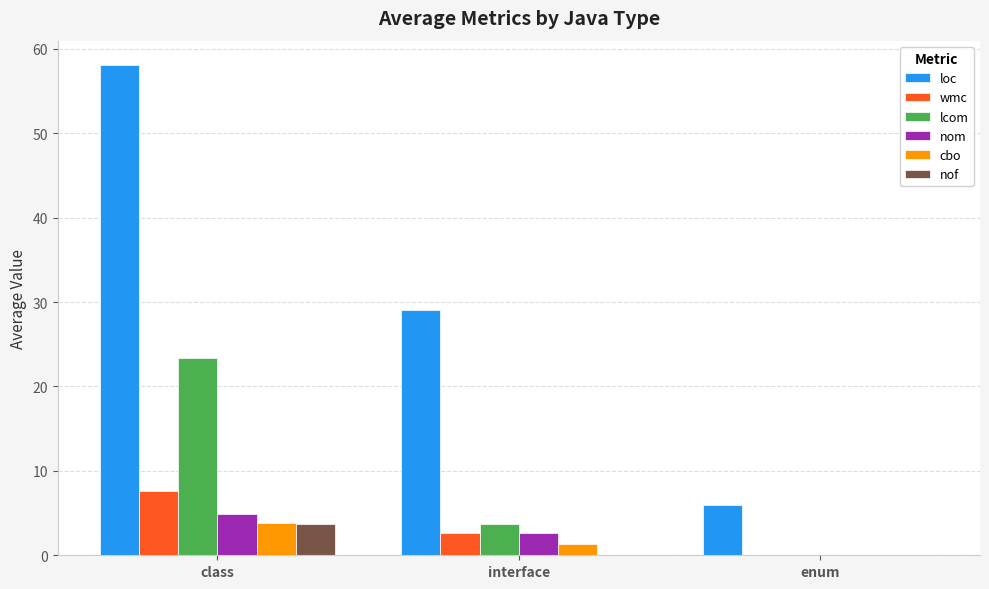

True or false: loc has a value of 6.0 at enum.

True